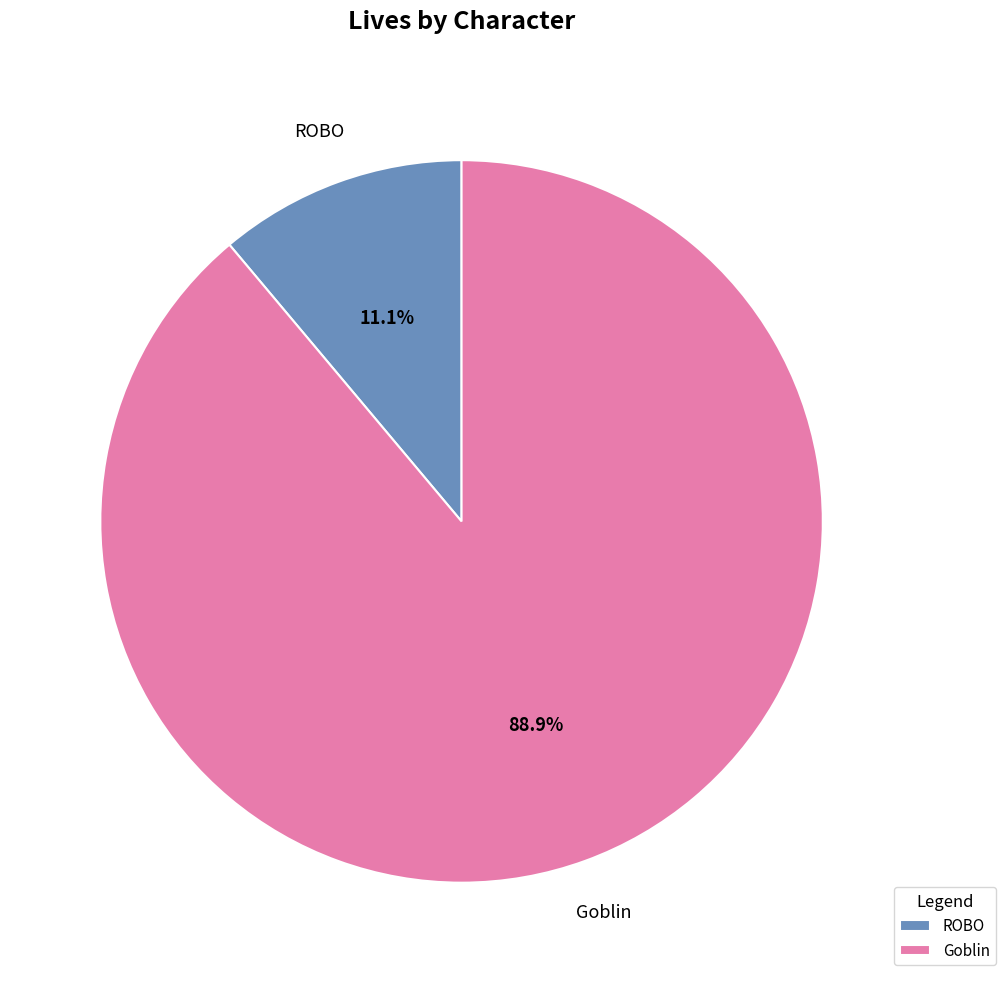

What is the majority slice?

Goblin